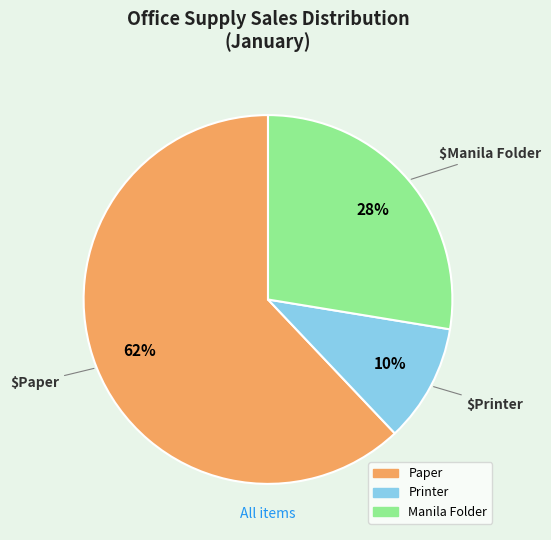

What is the majority slice?

Paper